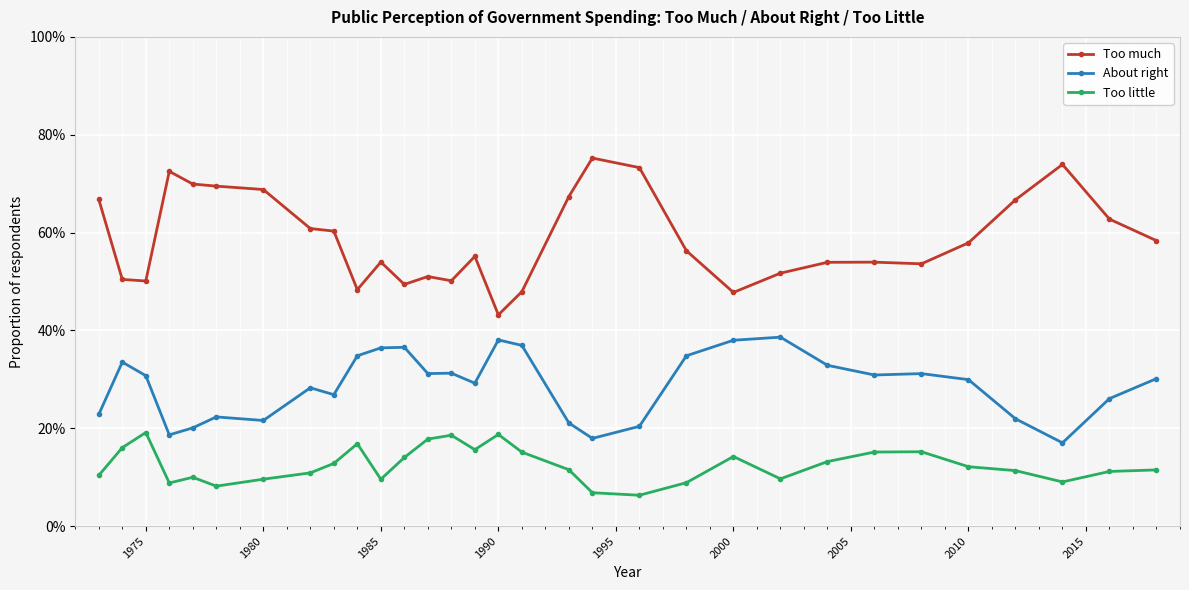

List the series in order of their peak value, lowest first.

Too little, About right, Too much